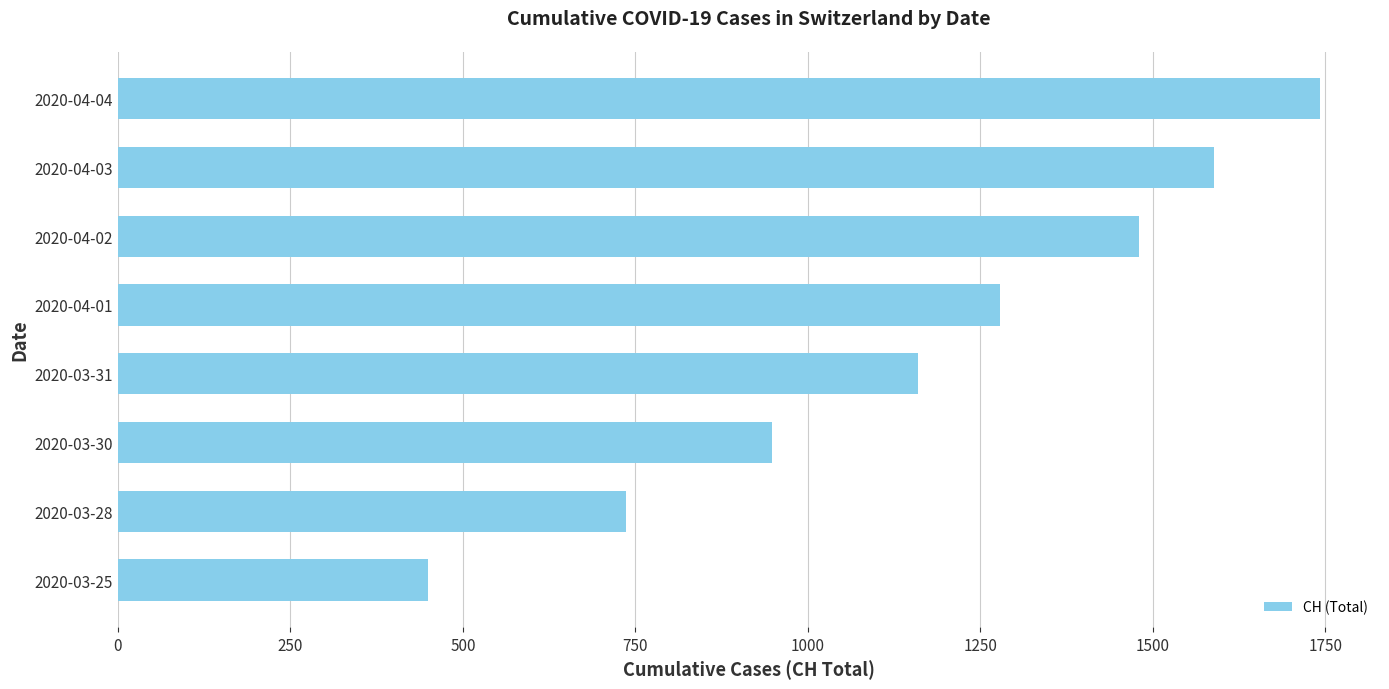

What is the sum of all values?

9382